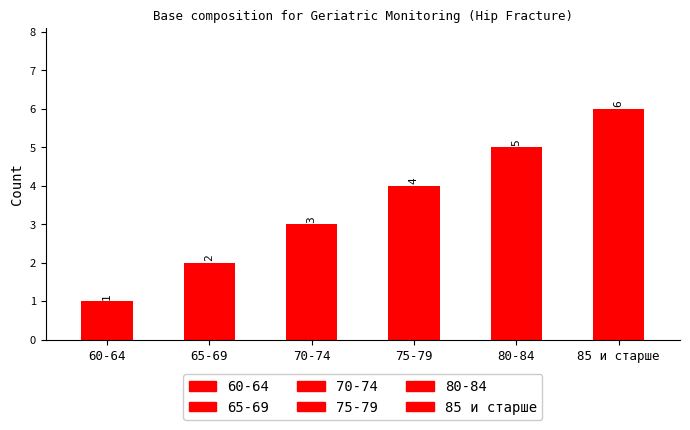

Which category has the lowest value across all series?

60-64